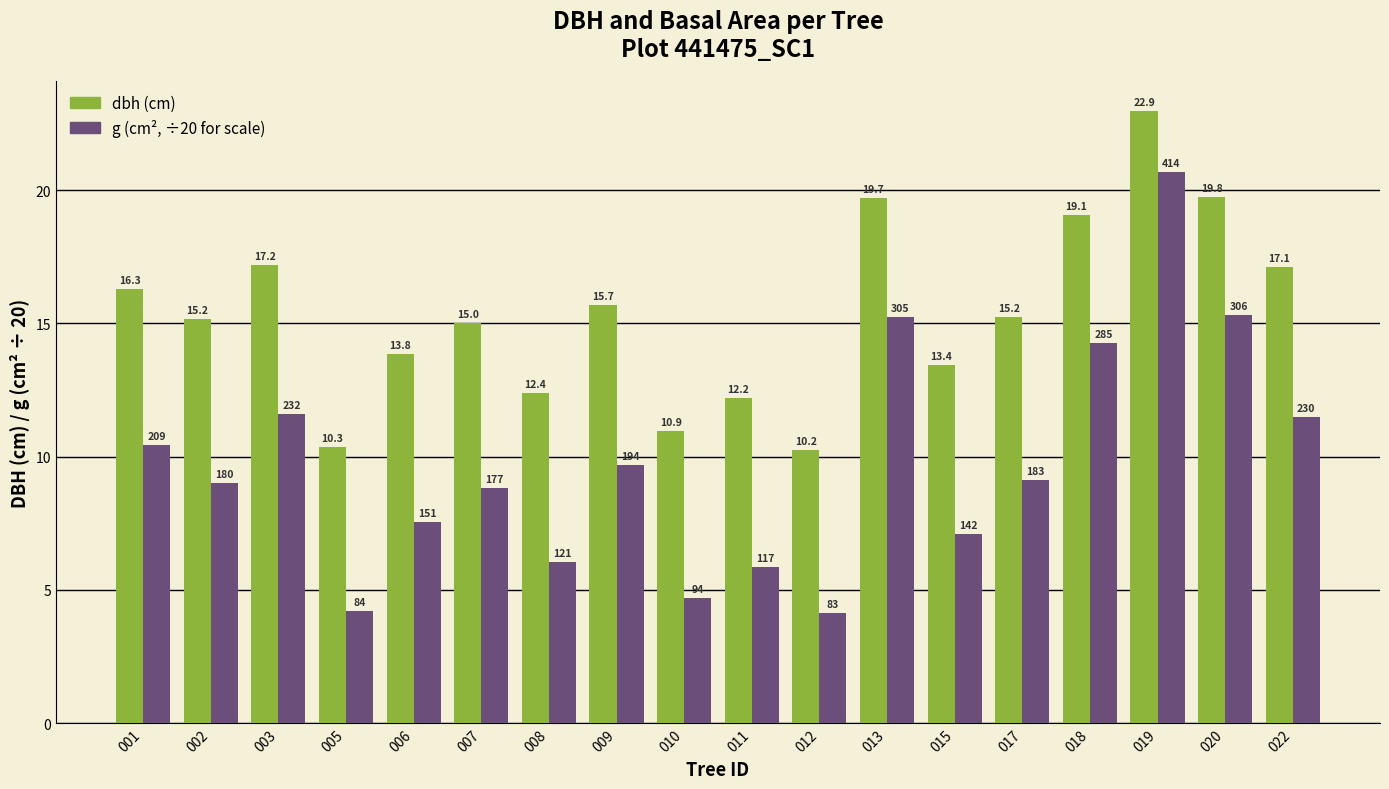

At which category does the chart reach its peak across all series?

019